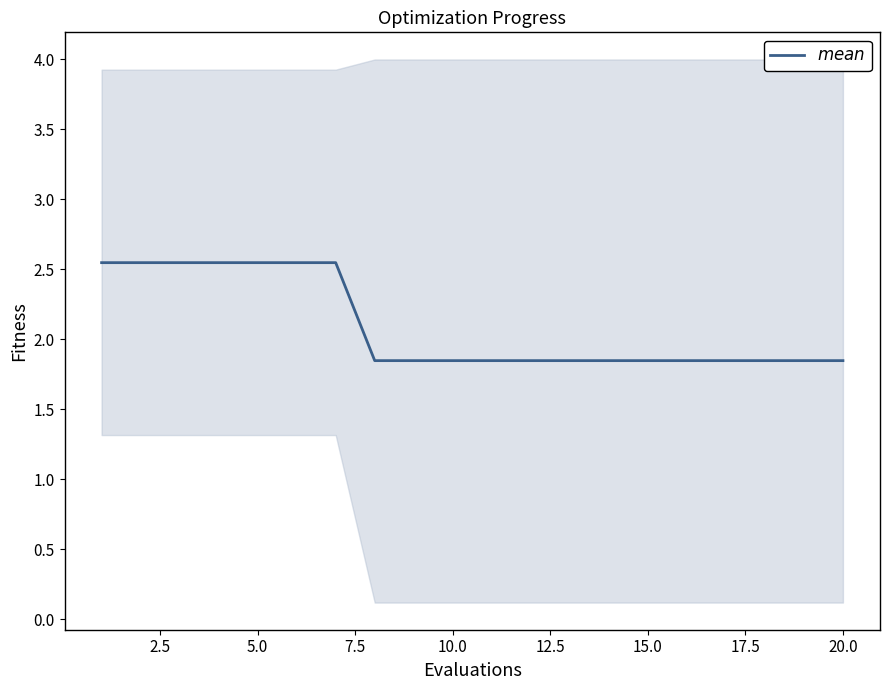

Does the chart display data point markers on the line(s)?

No